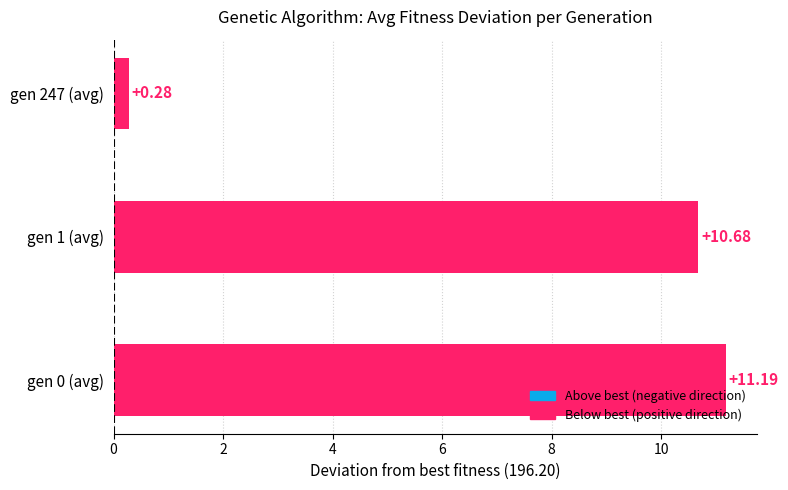

What is the difference between the maximum and minimum values?

10.9